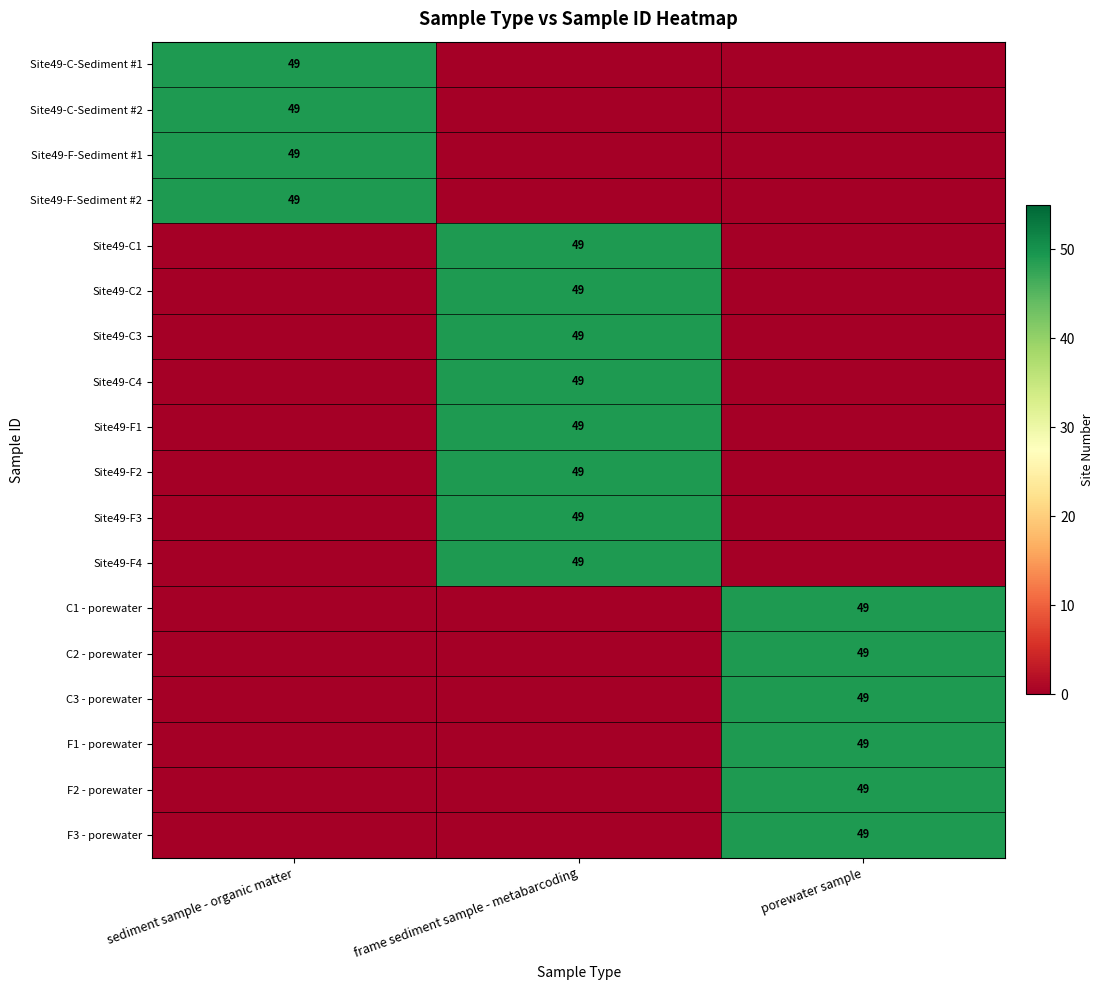

The value of C3 - porewater at porewater sample is 49. True or false?

True